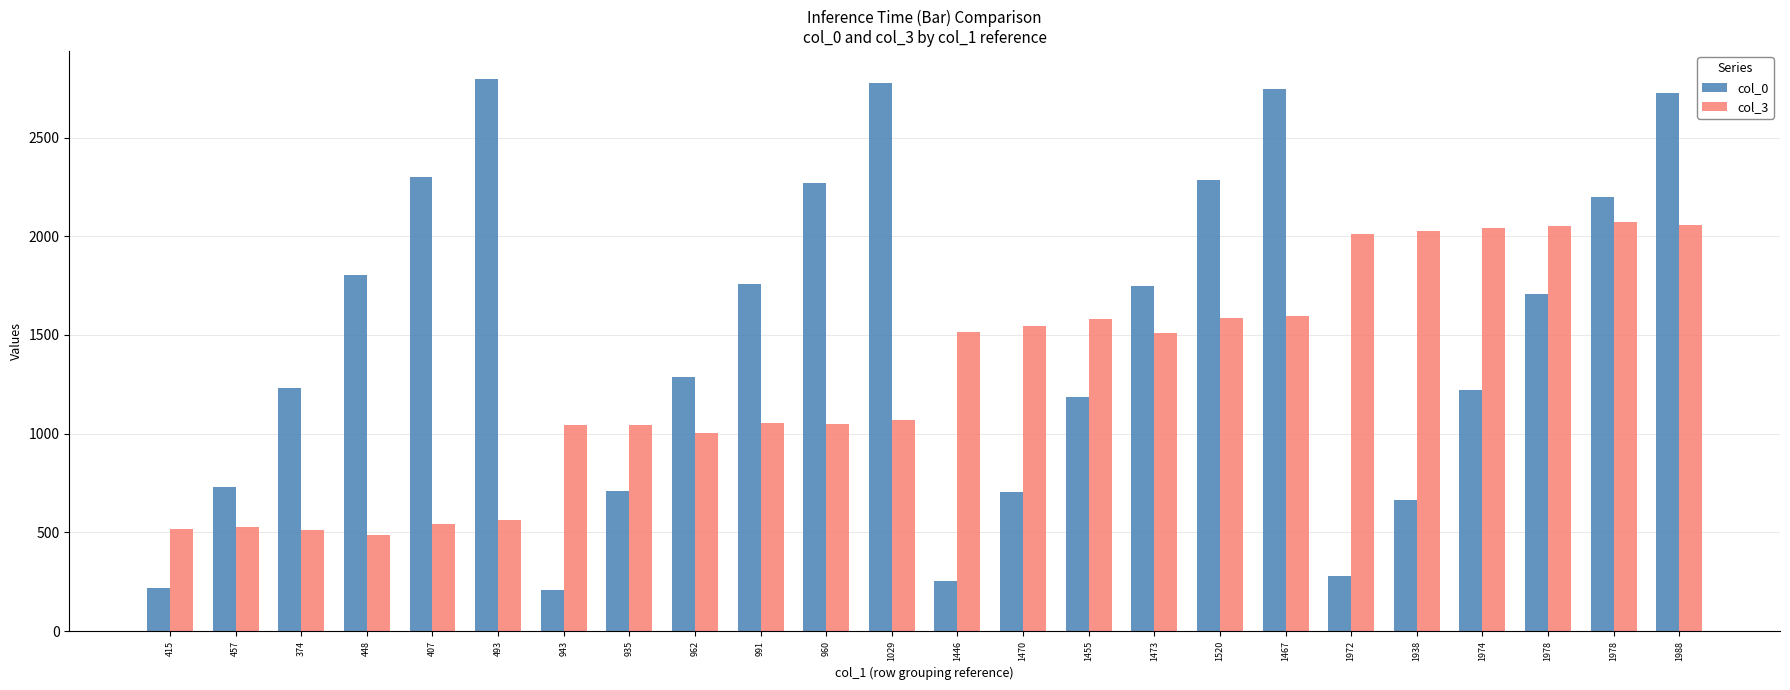

How many distinct data groups are displayed?

2